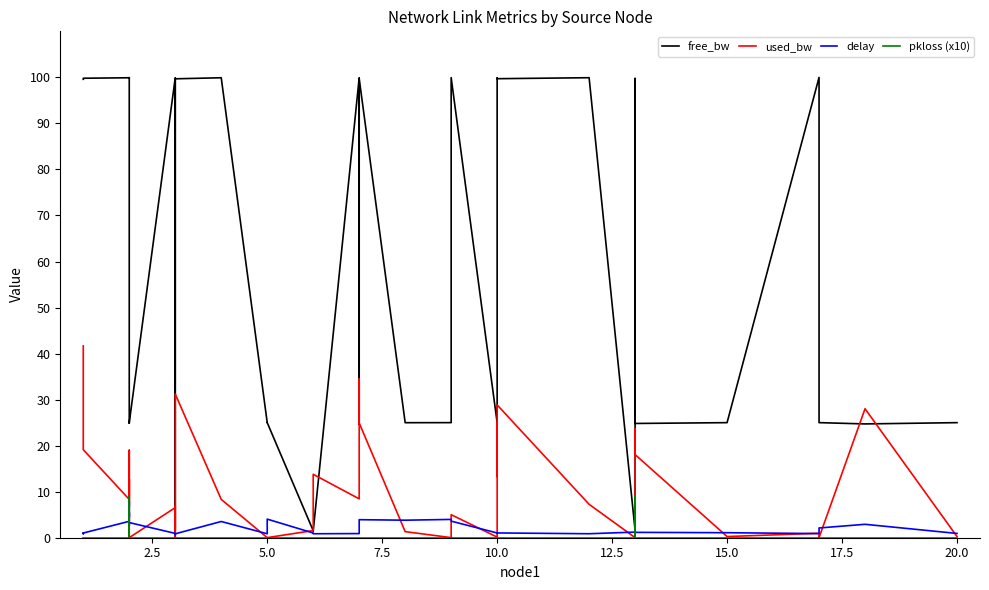

How many intersections are there between free_bw and used_bw?

6